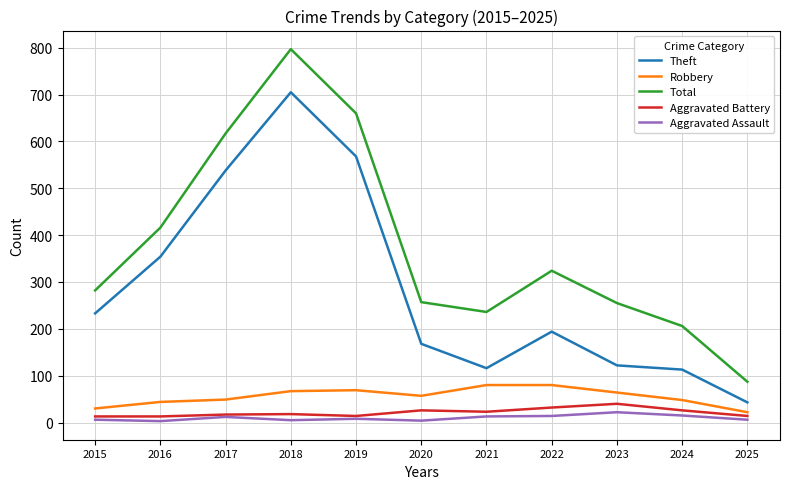

Count the number of data series in this chart.

5